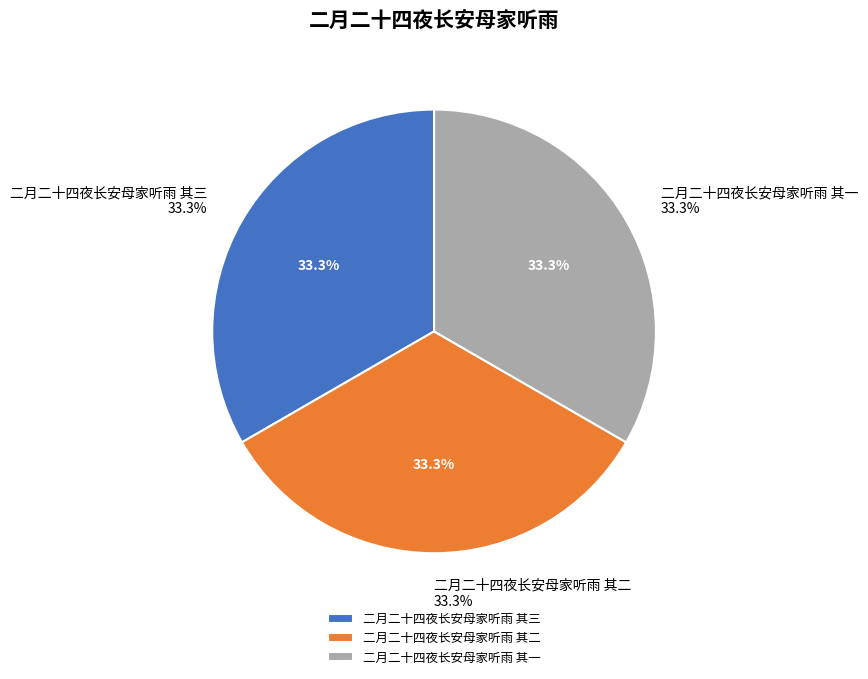

Which has a higher value, 二月二十四夜长安母家听雨 其三 or 二月二十四夜长安母家听雨 其二?

二月二十四夜长安母家听雨 其三